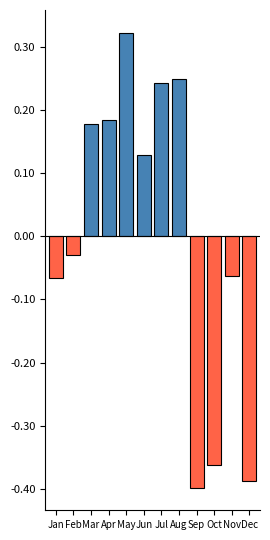

The chart shows a value of 0.1 at Aug. True or false?

False